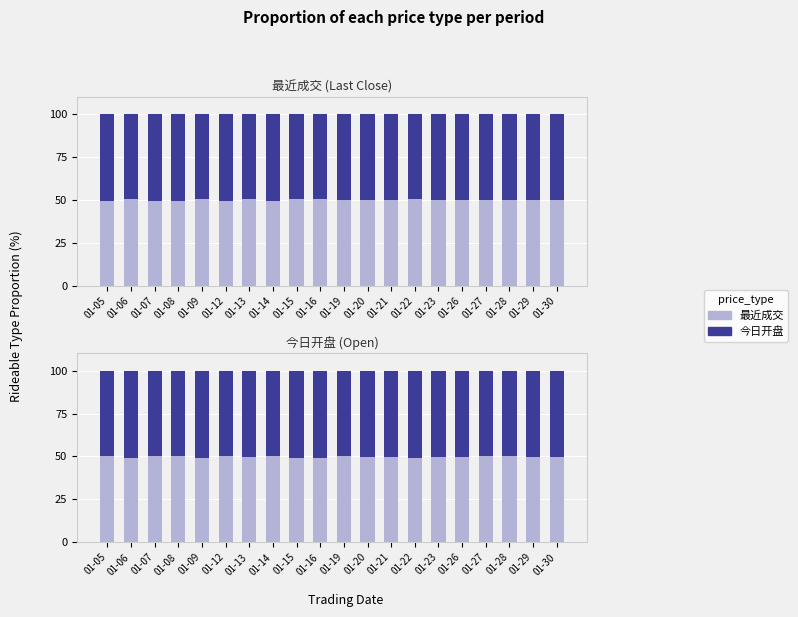

Read the 最近成交 value at 01-26.

49.7